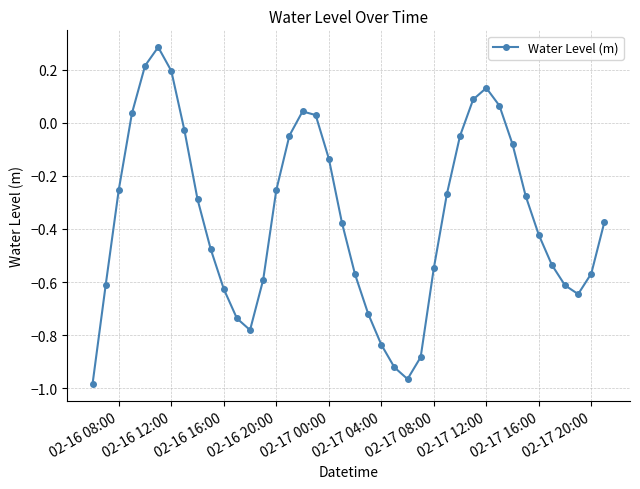

How many series are shown in this chart?

1